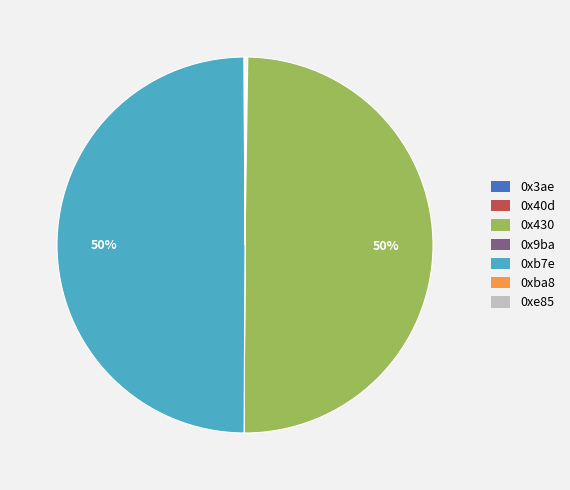

To the nearest percent, what portion does 0x430 represent?

50%